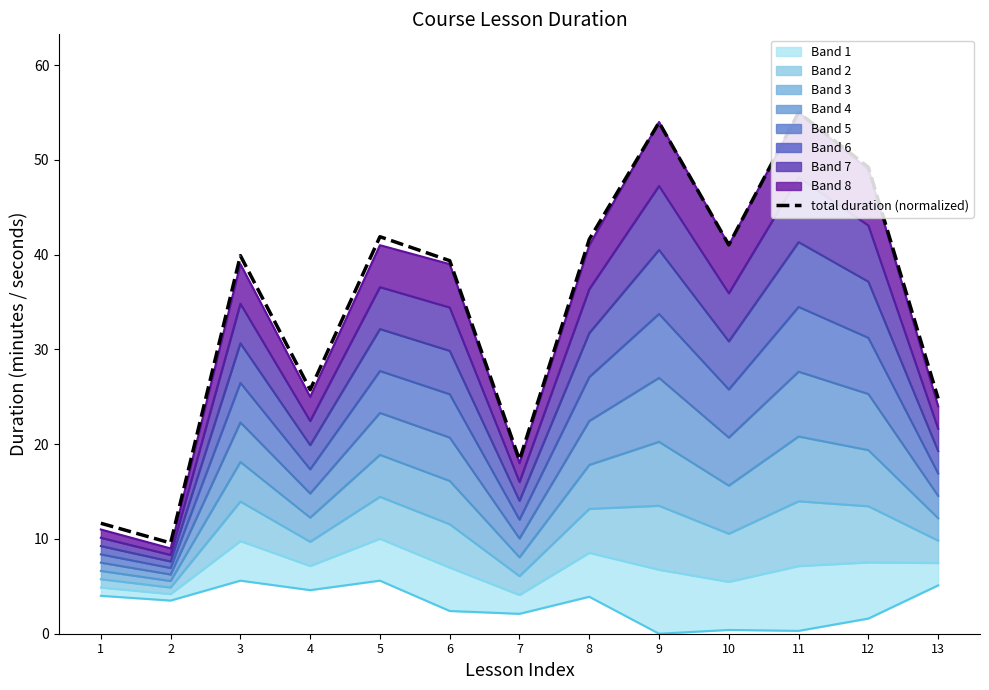

How many interior local peaks (higher than both neighbors) does the data have?

4